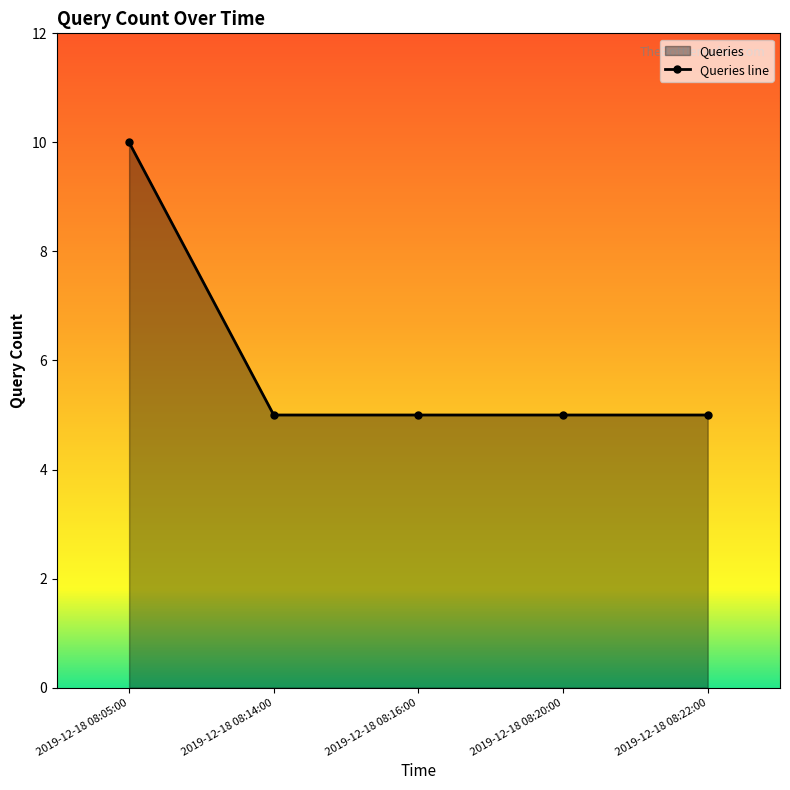

What is the label of the 3rd point from the left?

2019-12-18 08:16:00